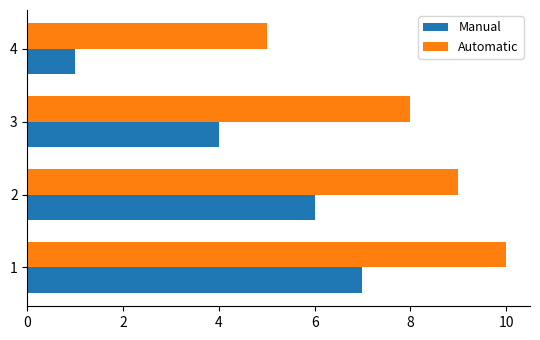

What is the difference between the maximum and minimum values in the Automatic series?

5